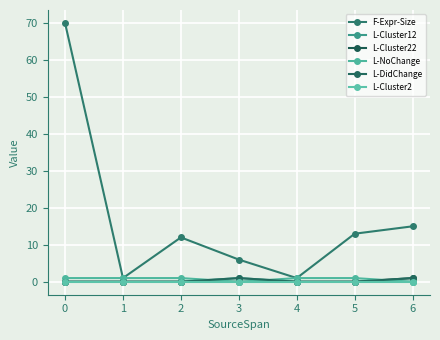

Reading left to right, extract all data points from this chart.

F-Expr-Size: 70	1	12	6	1	13	15
L-Cluster12: 0	0	0	1	0	0	0
L-Cluster22: 0	0	0	0	0	0	1
L-NoChange: 1	1	1	0	1	1	0
L-DidChange: 0	0	0	1	0	0	1
L-Cluster2: 0	0	0	0	0	0	0